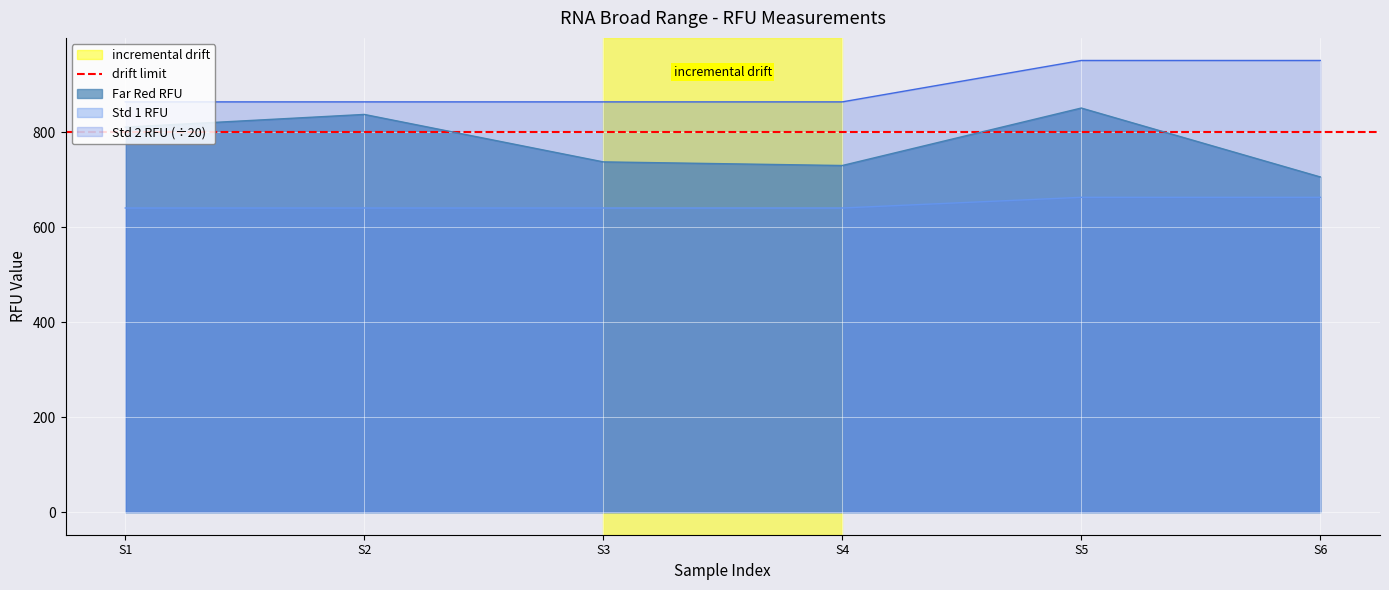

What are all the series names shown in the legend?

Far Red RFU, Std 1 RFU, Std 2 RFU